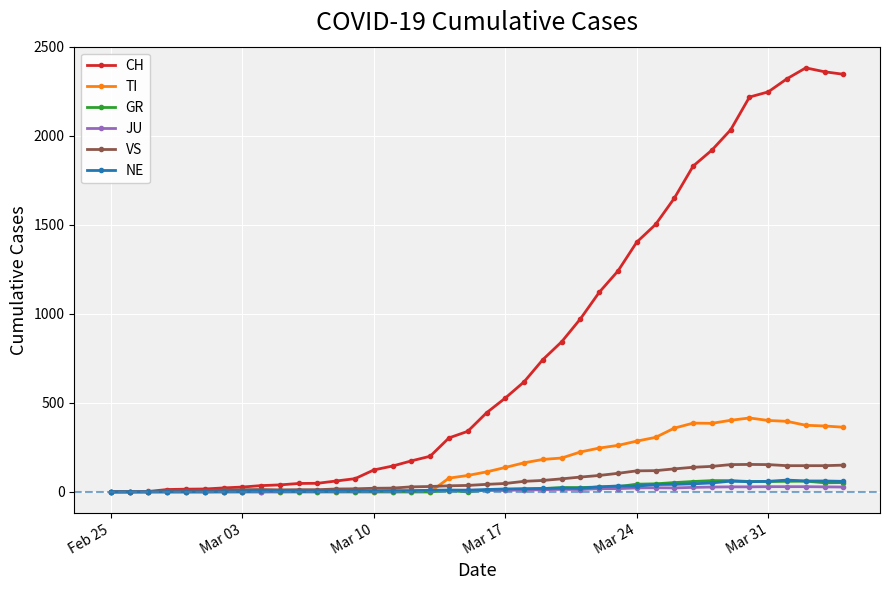

What are all the series names shown in the legend?

CH, TI, GR, JU, VS, NE